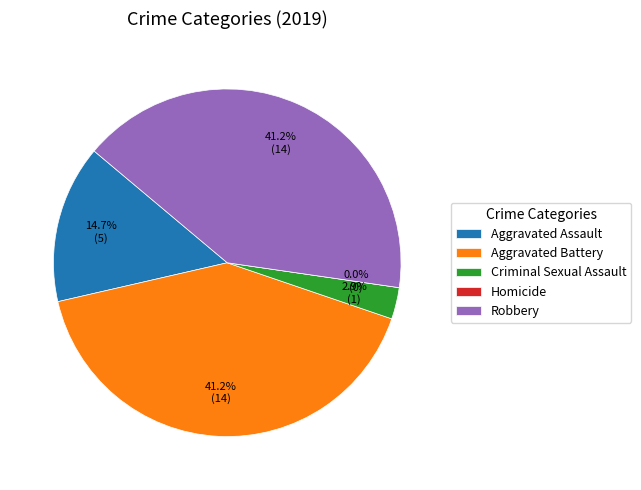

The Aggravated Battery slice represents 49% of the pie. True or false?

False